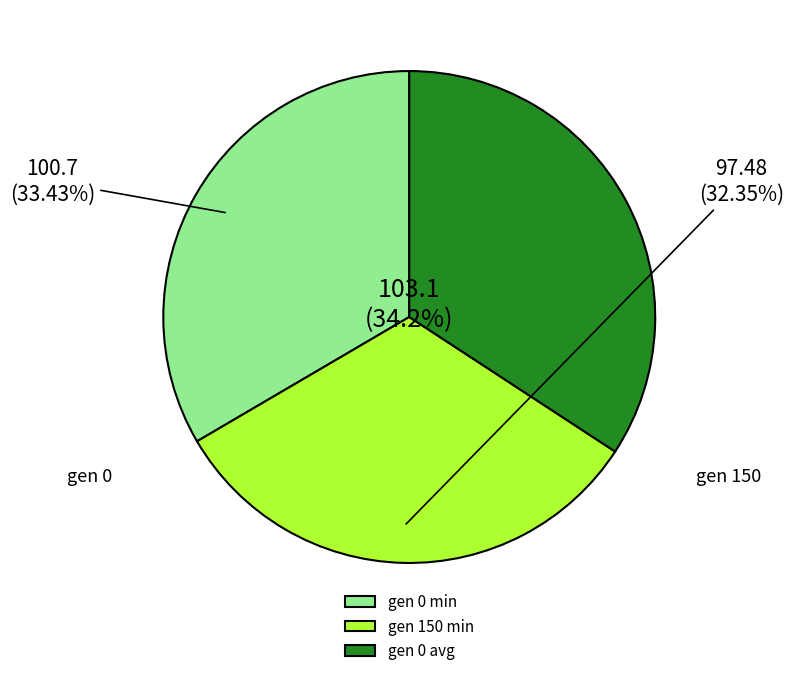

How many segments does this pie chart have?

3